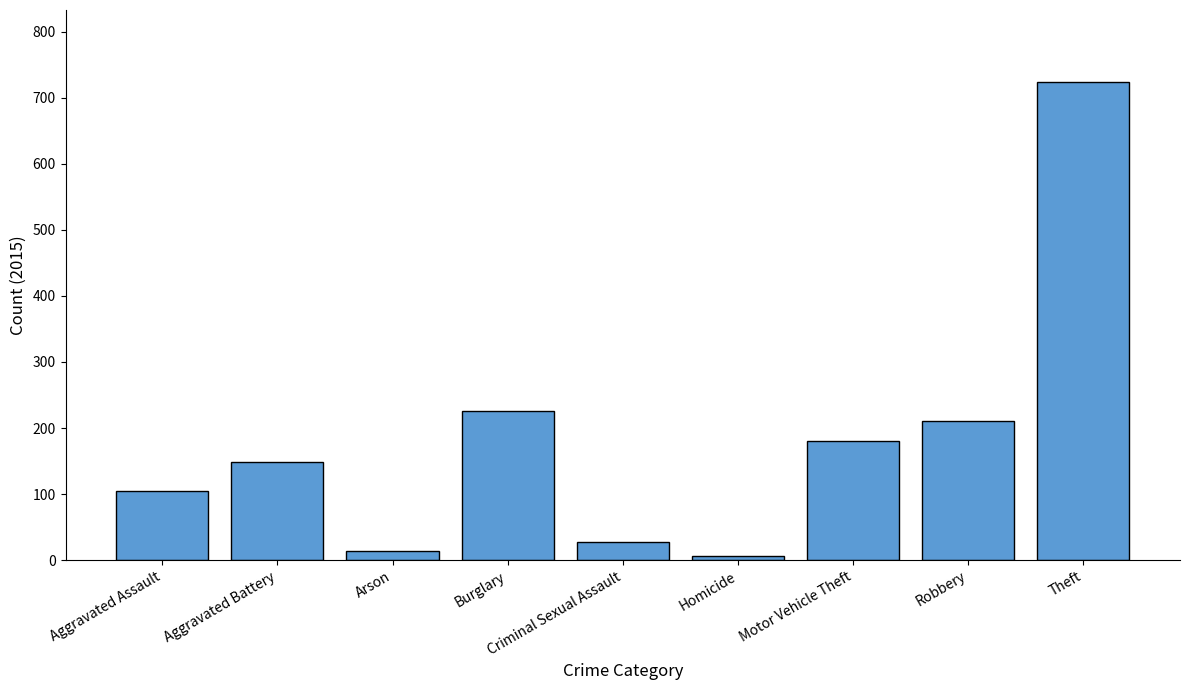

Rank the categories by value from lowest to highest.

Homicide, Arson, Criminal Sexual Assault, Aggravated Assault, Aggravated Battery, Motor Vehicle Theft, Robbery, Burglary, Theft